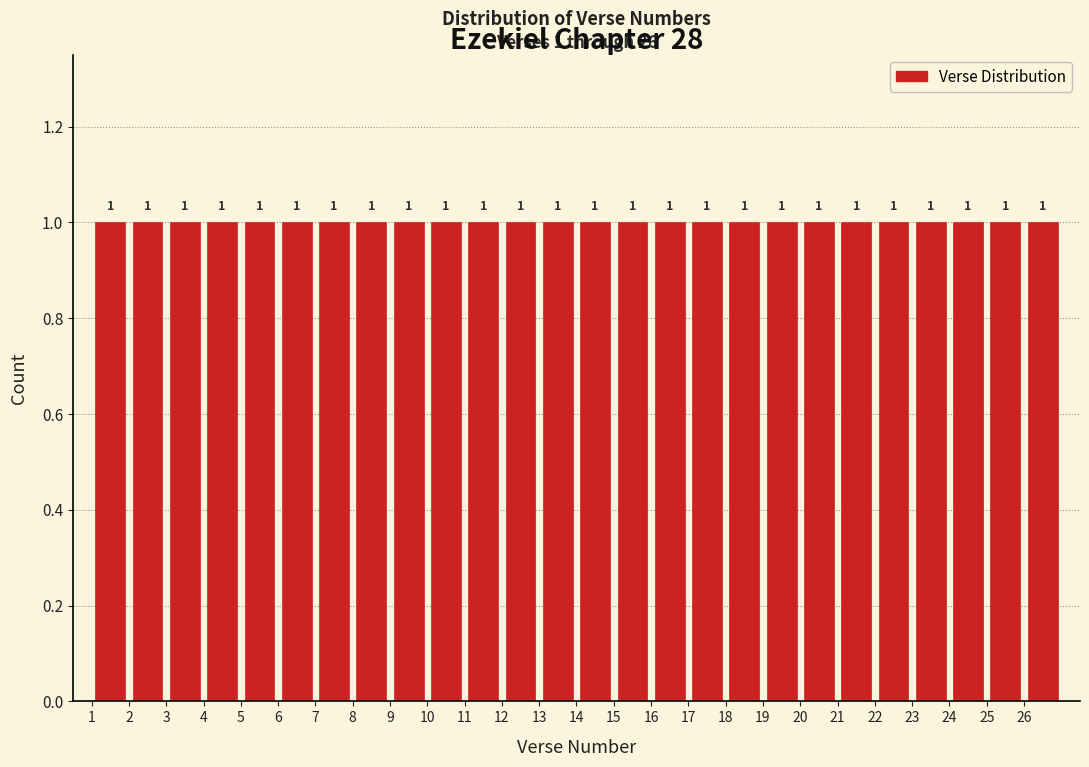

How tall is the bar that spans 4 to 5 on the x-axis?

1